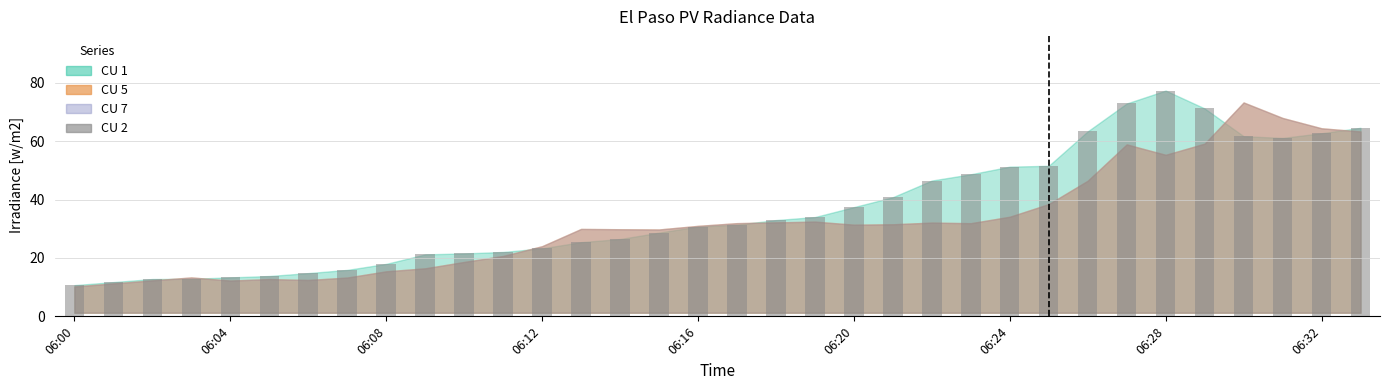

What is the smallest value displayed?

10.7